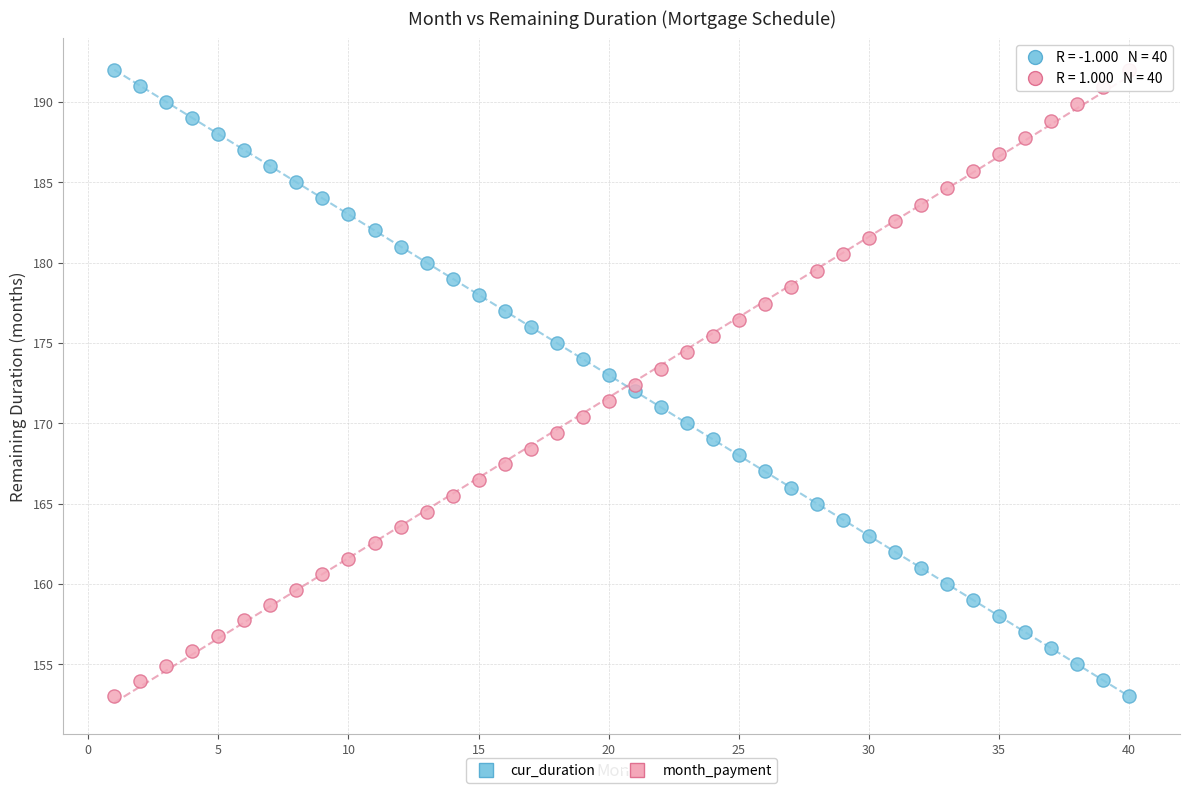

What is the X range (max minus min) for the scatter plot?

39.0